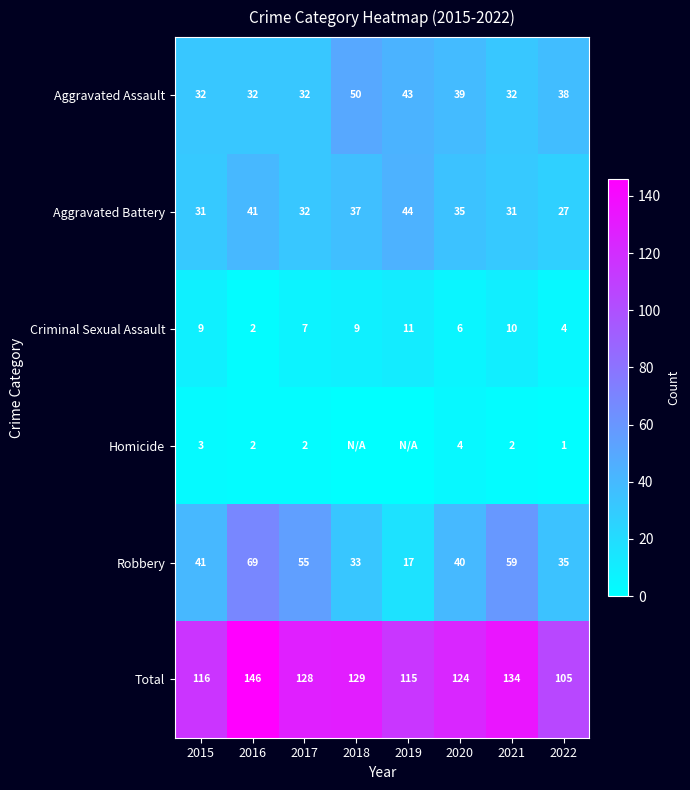

Is the value of Aggravated Assault at 2022 greater than the value of Aggravated Battery at 2021?

Yes